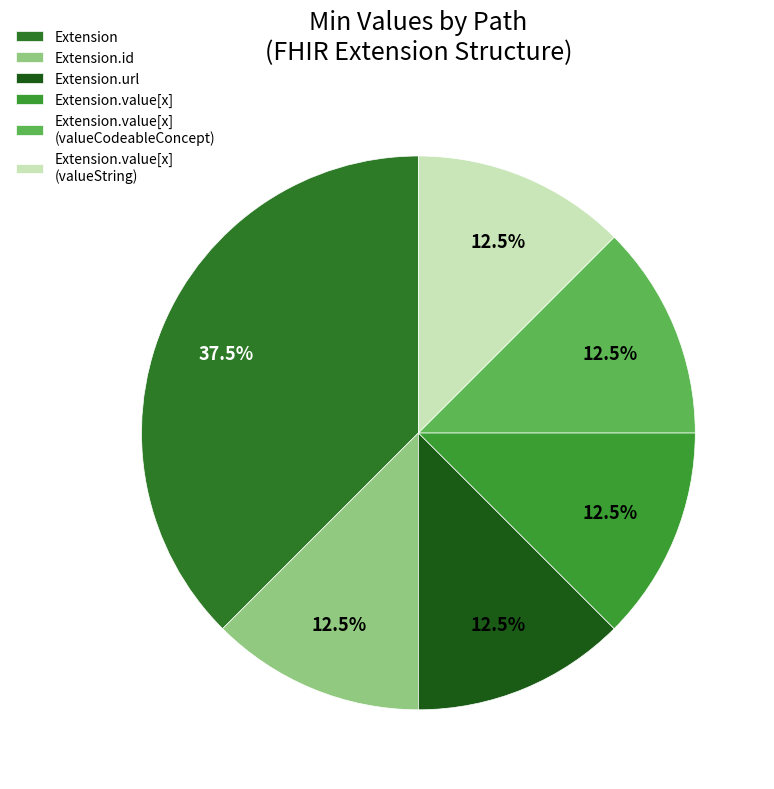

How many slices are in this pie chart?

6